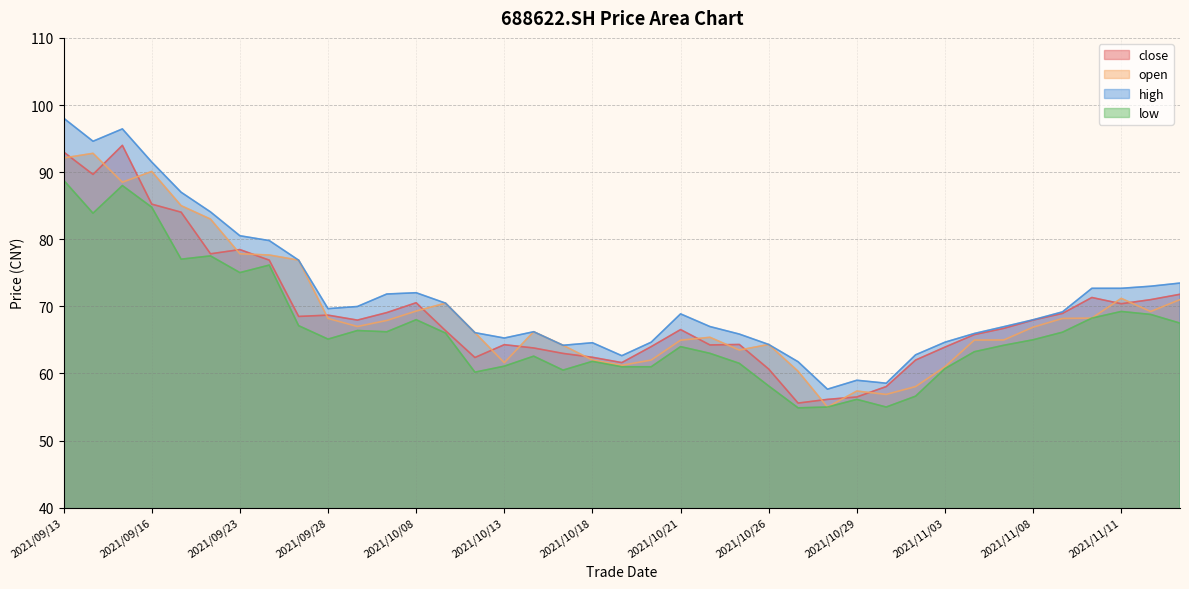

Is the value of close at 2021/10/18 greater than the value of open at 2021/10/12?

No